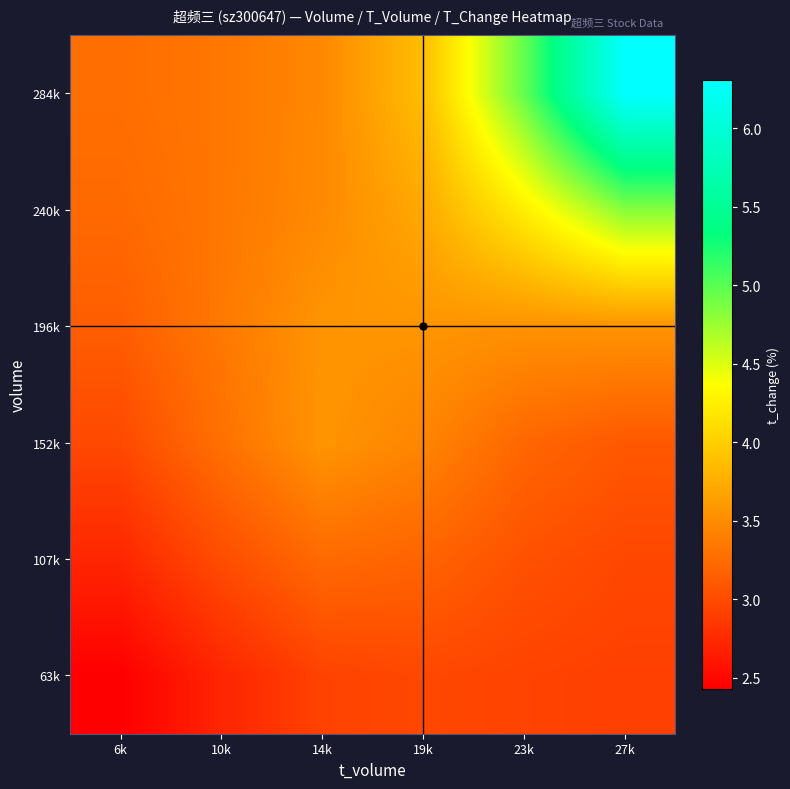

What is the total value across all series at 19k?

20.8